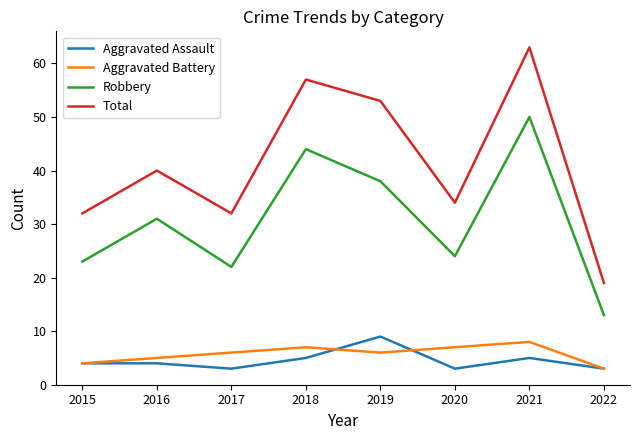

The Aggravated Battery series shows 11 at 2020. True or false?

False